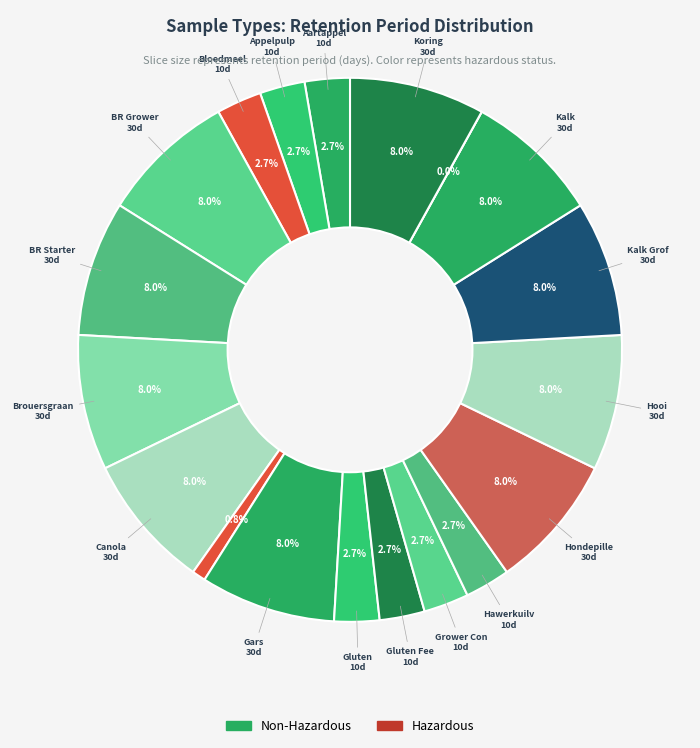

How many slices are in this pie chart?

19